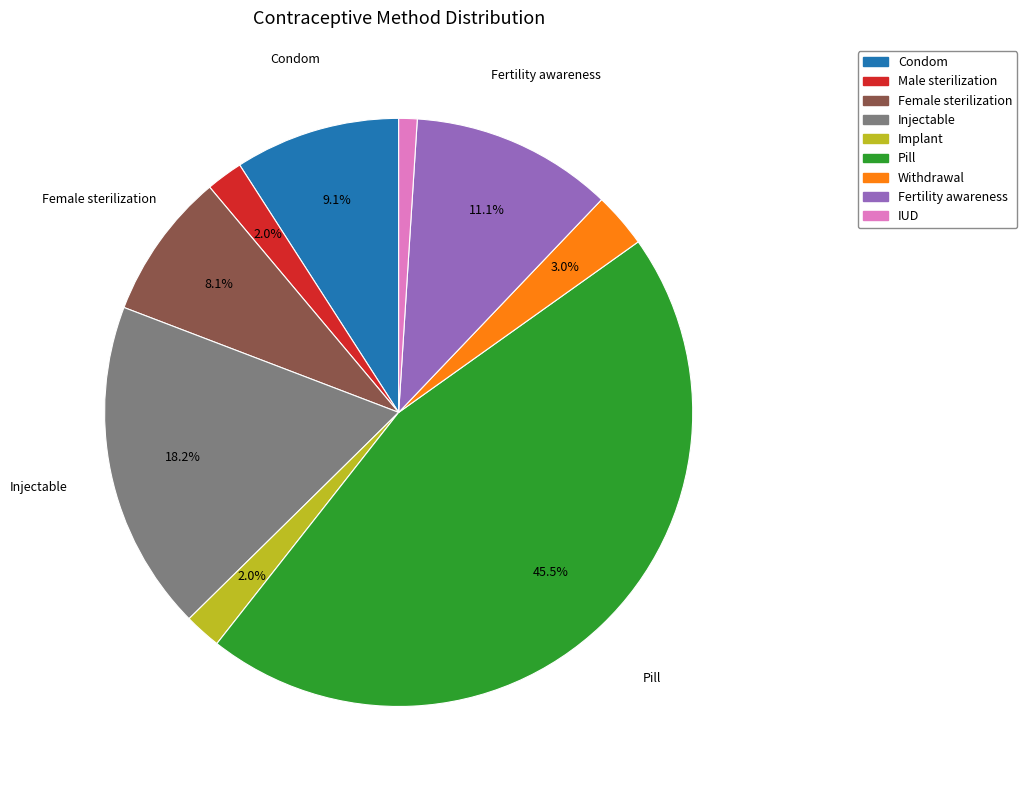

What is the smallest slice in the pie chart?

IUD